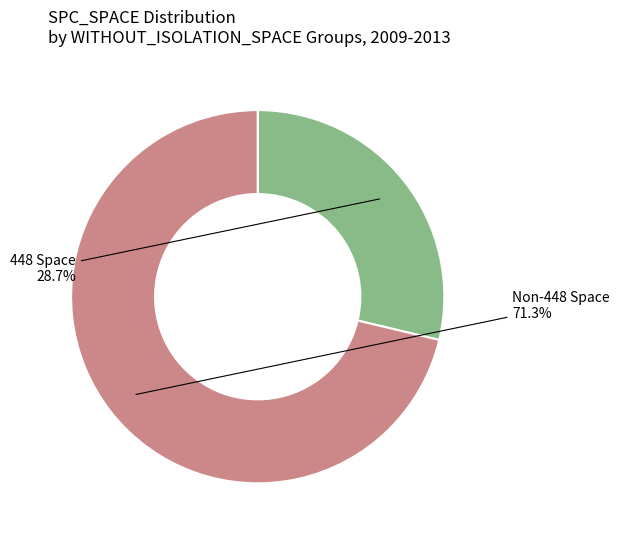

How many slices are in this pie chart?

2